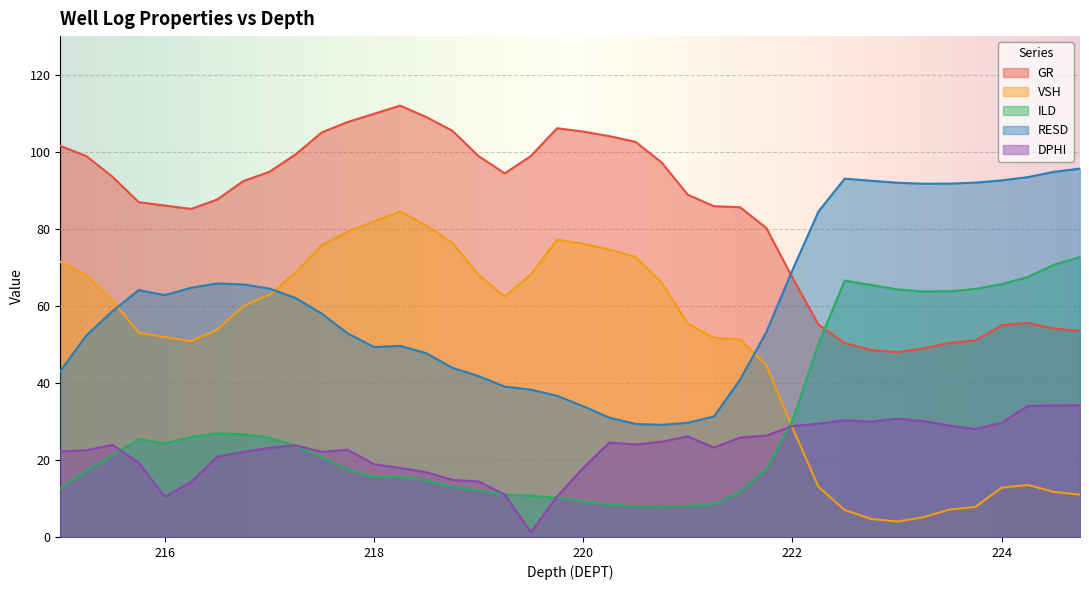

Between 216.5 and 218.25, which series saw the biggest shift?

VSH